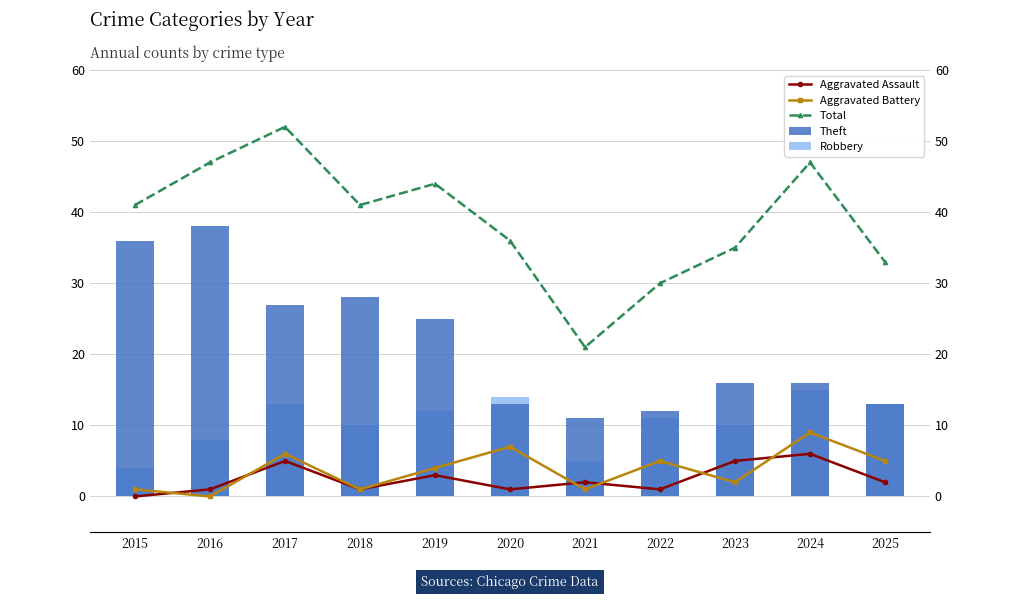

What is the value of the Theft bar at the 8th from the left?

12